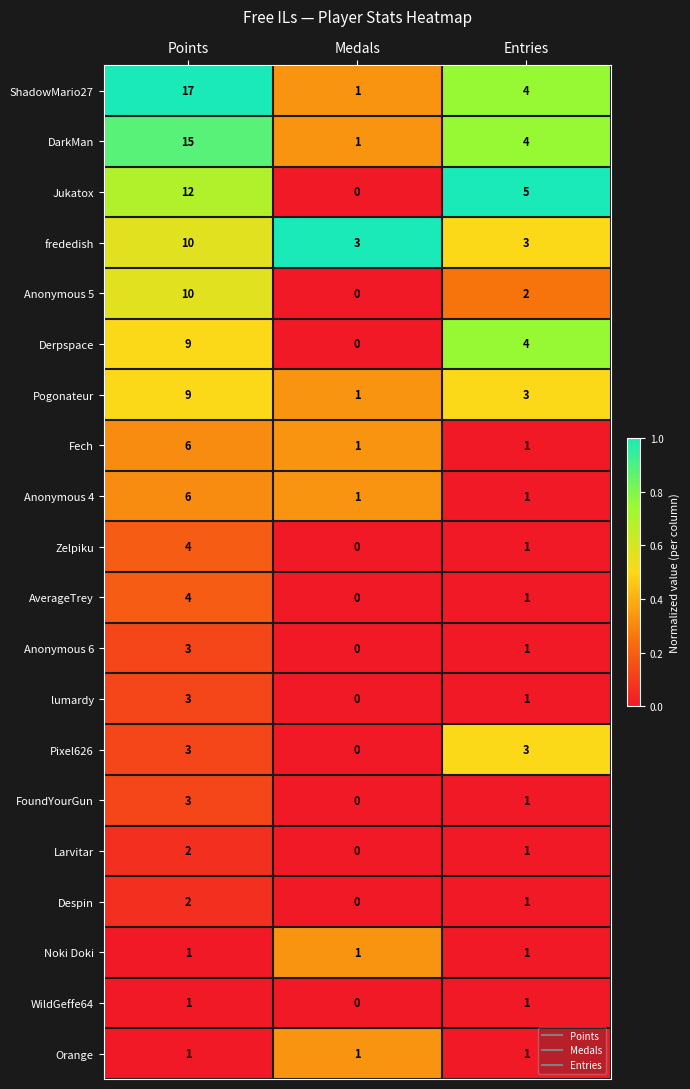

At which label is Anonymous 5 closest to 5?

Entries